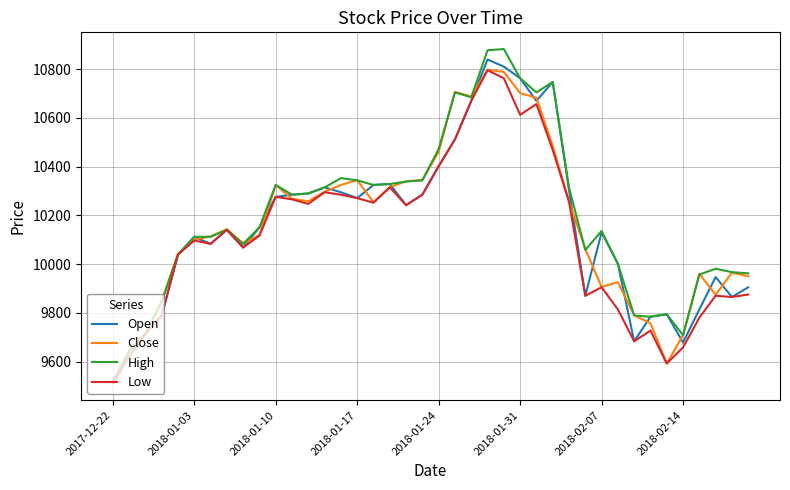

In Open, how many points are higher than both neighbors (excluding endpoints)?

9